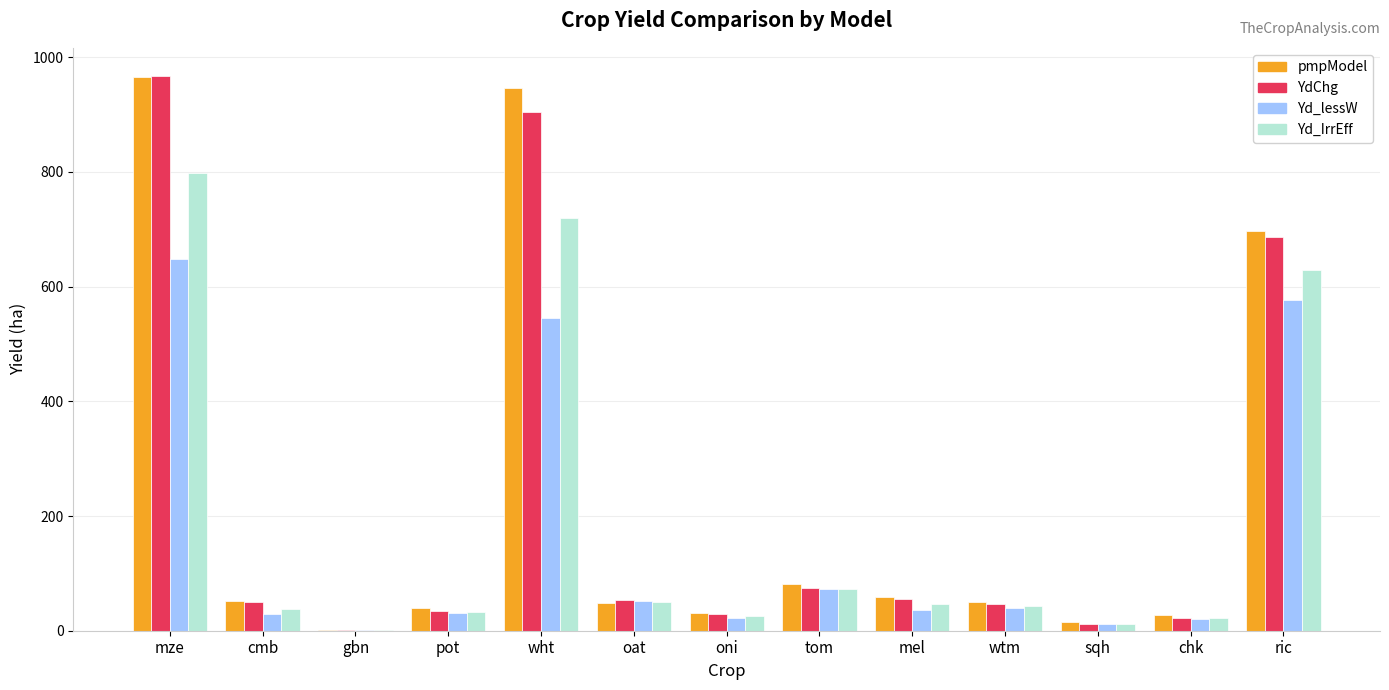

At which label does Yd_lessW first exceed 36?

mze